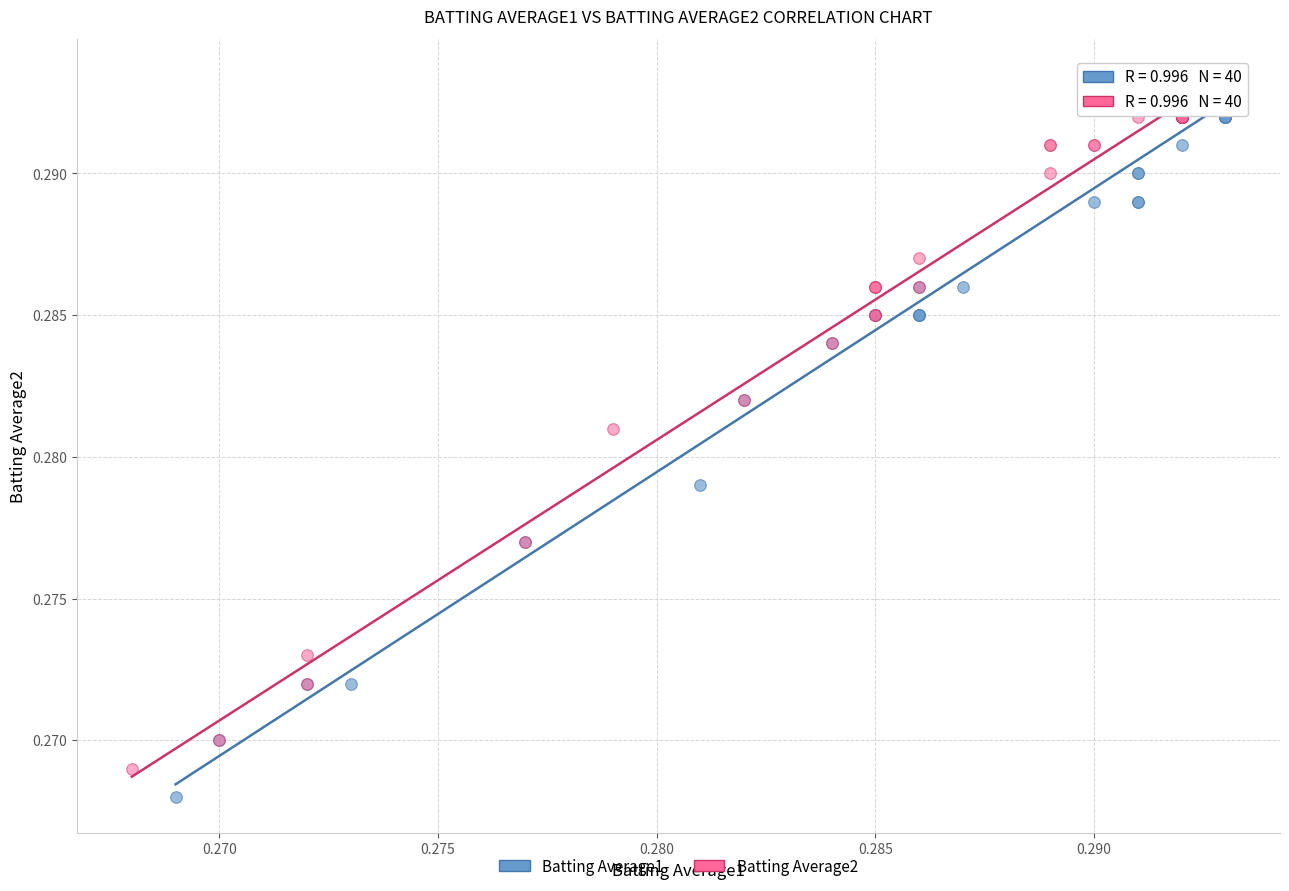

Which series has the widest spread of Y values?

Batting Average1